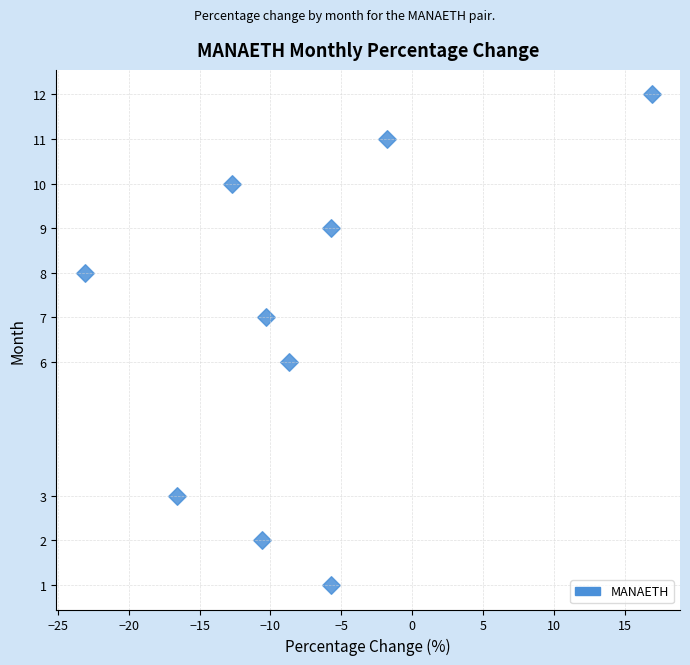

What is the range of Y values (max minus min)?

11